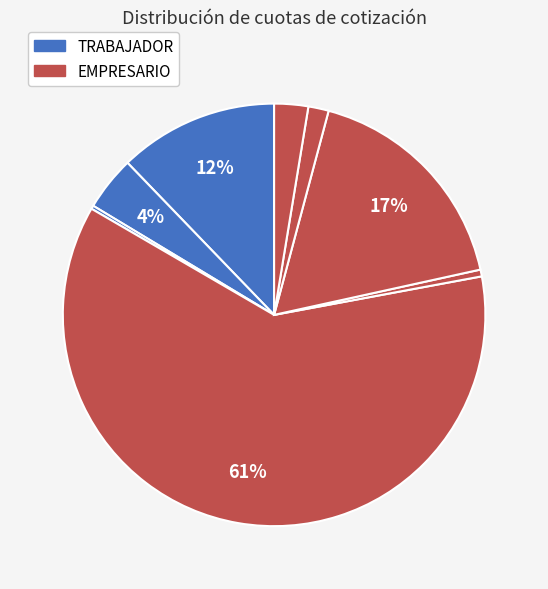

How many slices are in this pie chart?

8